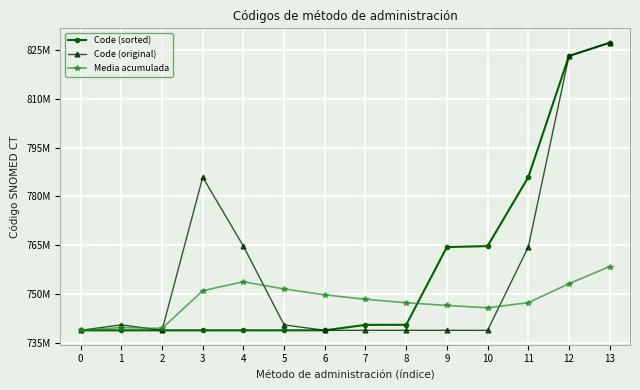

Which category has the highest value in the Code (sorted) series?

13